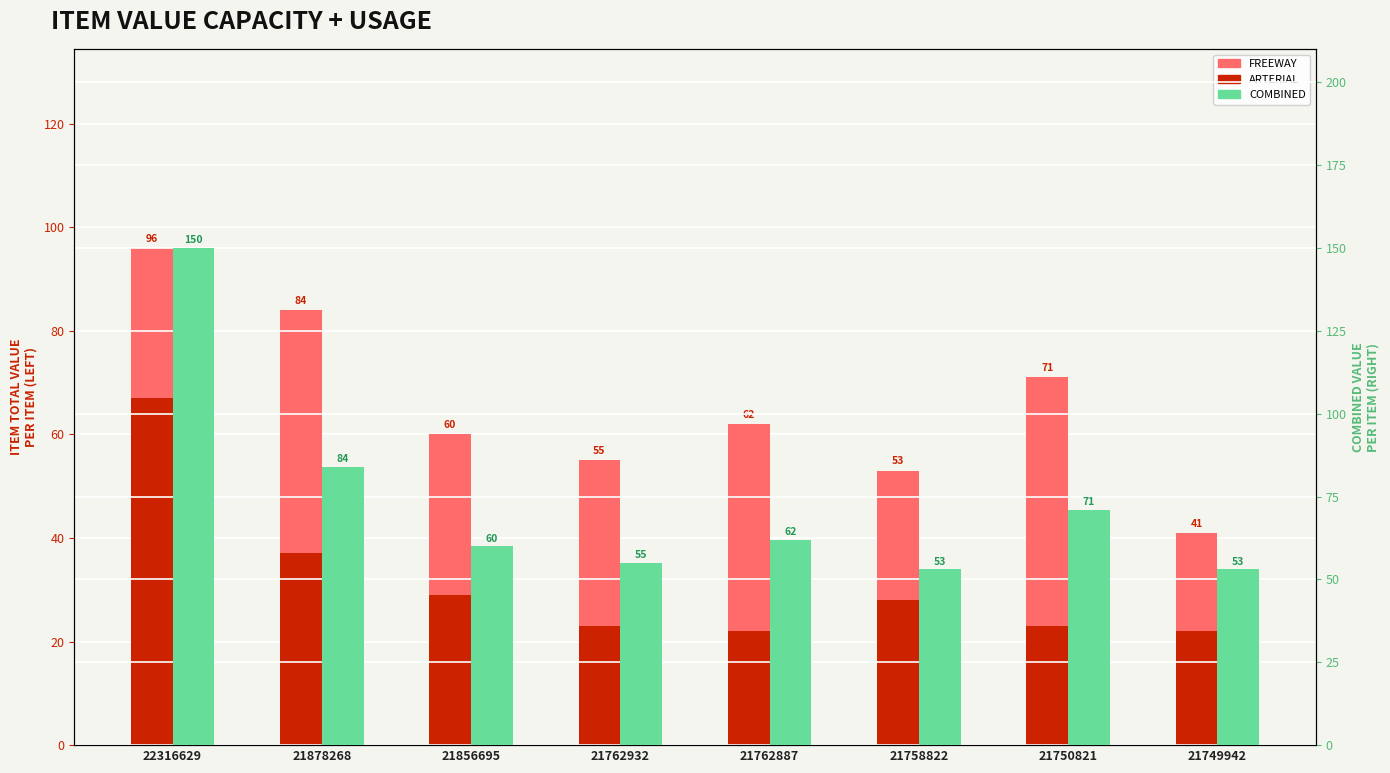

Reading left to right, extract all data points from this chart.

FREEWAY: 96	84	60	55	62	53	71	41
ARTERIAL: 67	37	29	23	22	28	23	22
COMBINED: 150	84	60	55	62	53	71	53